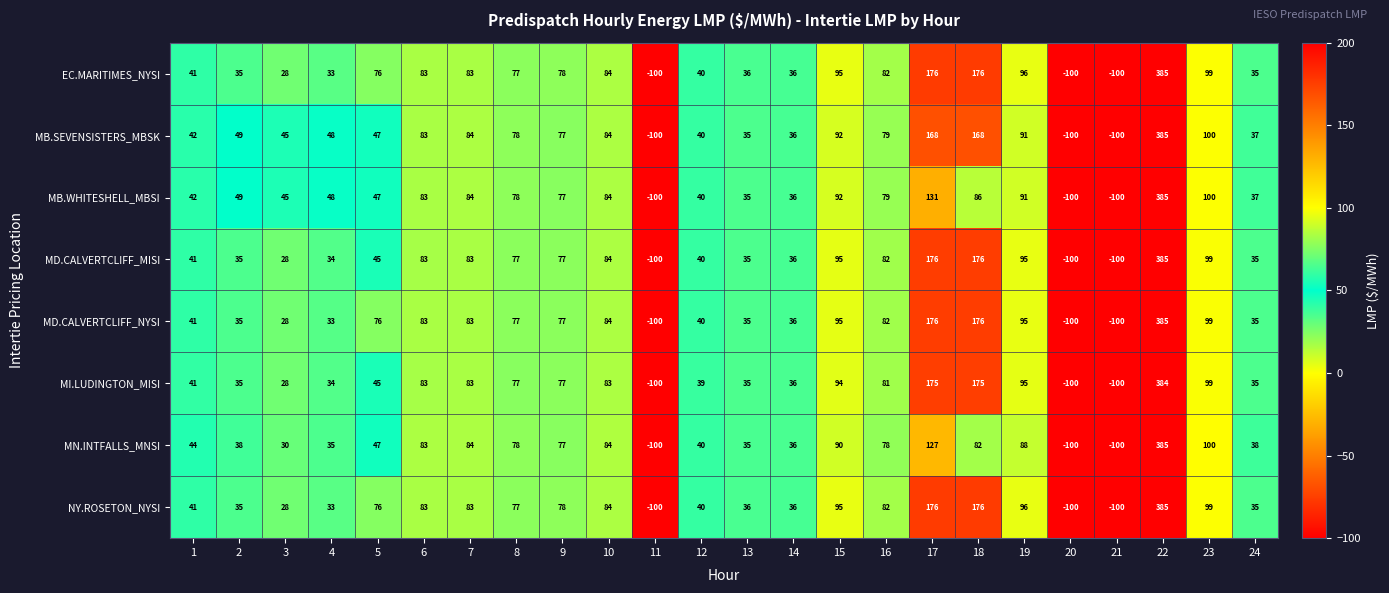

What is the total value across all series at 13?

282